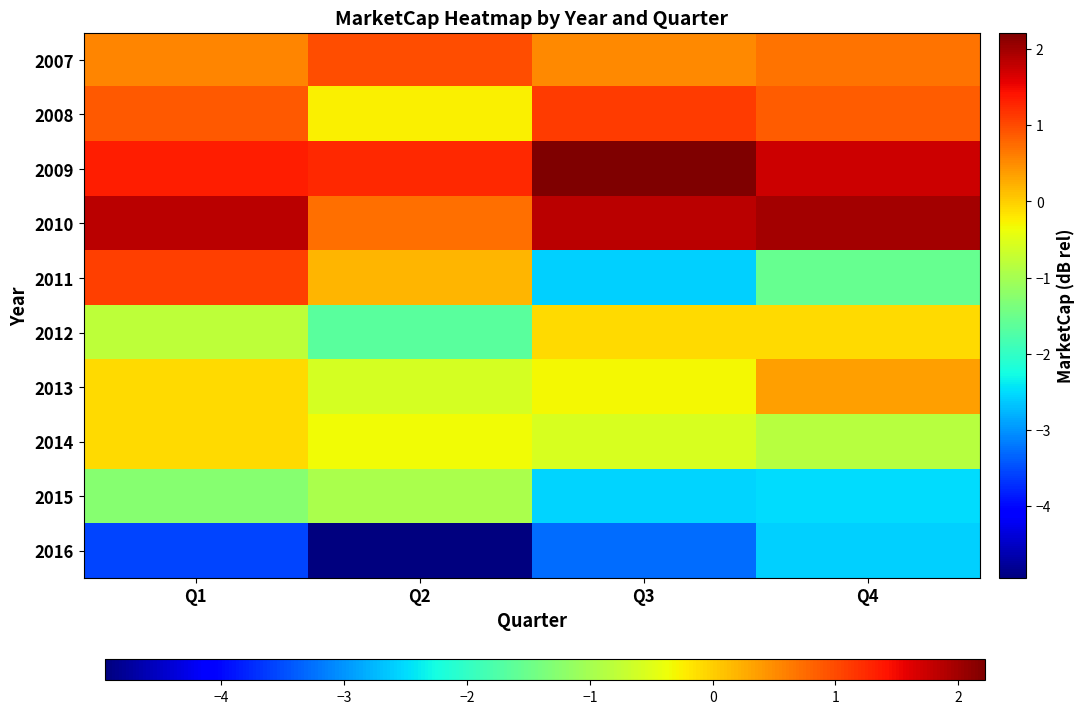

Which series has the largest range (max minus min)?

2011